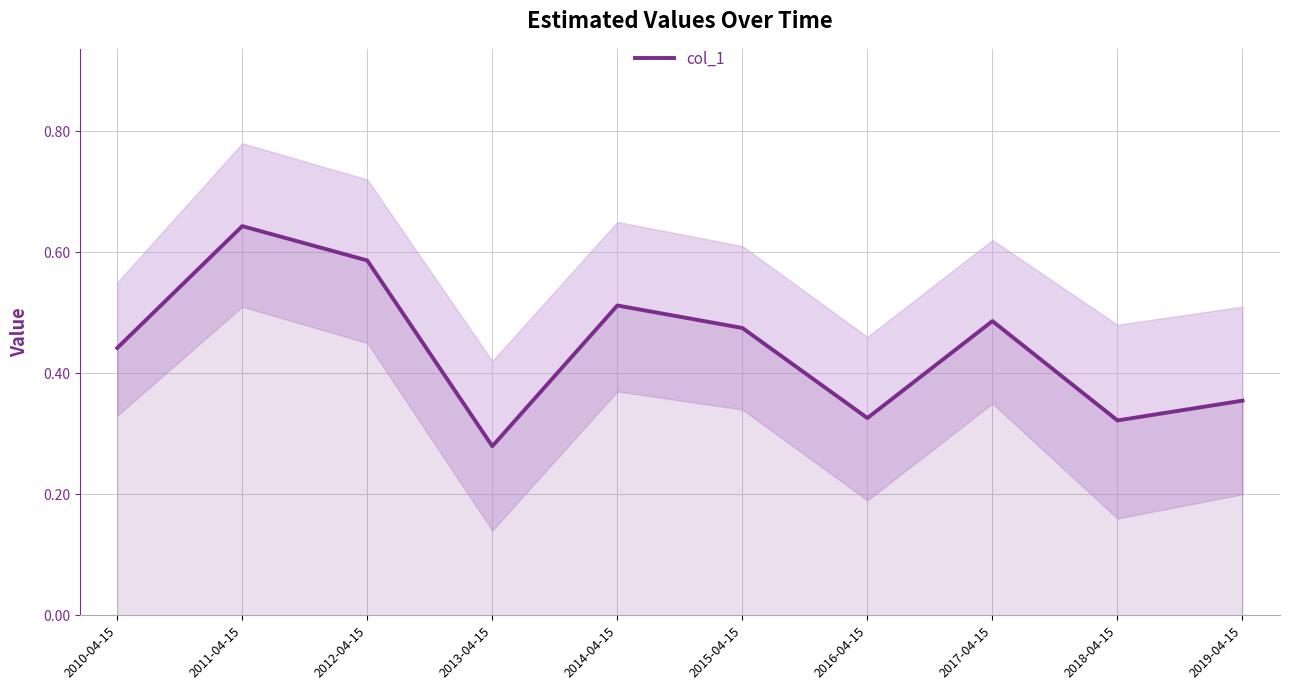

How many values are between 0 and 1?

10